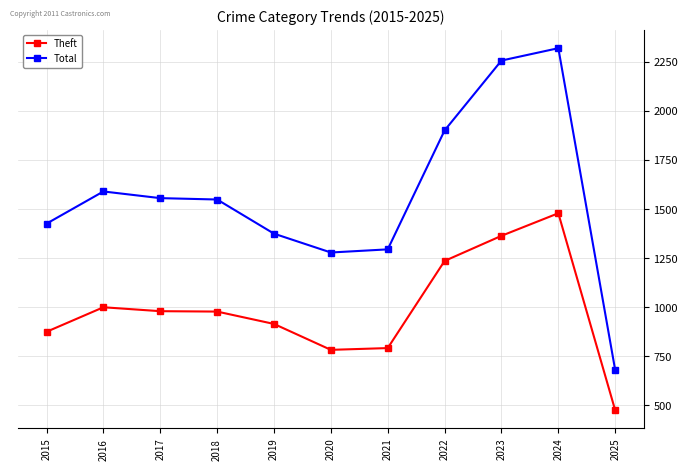

At which category is the sum across all series the highest?

2024